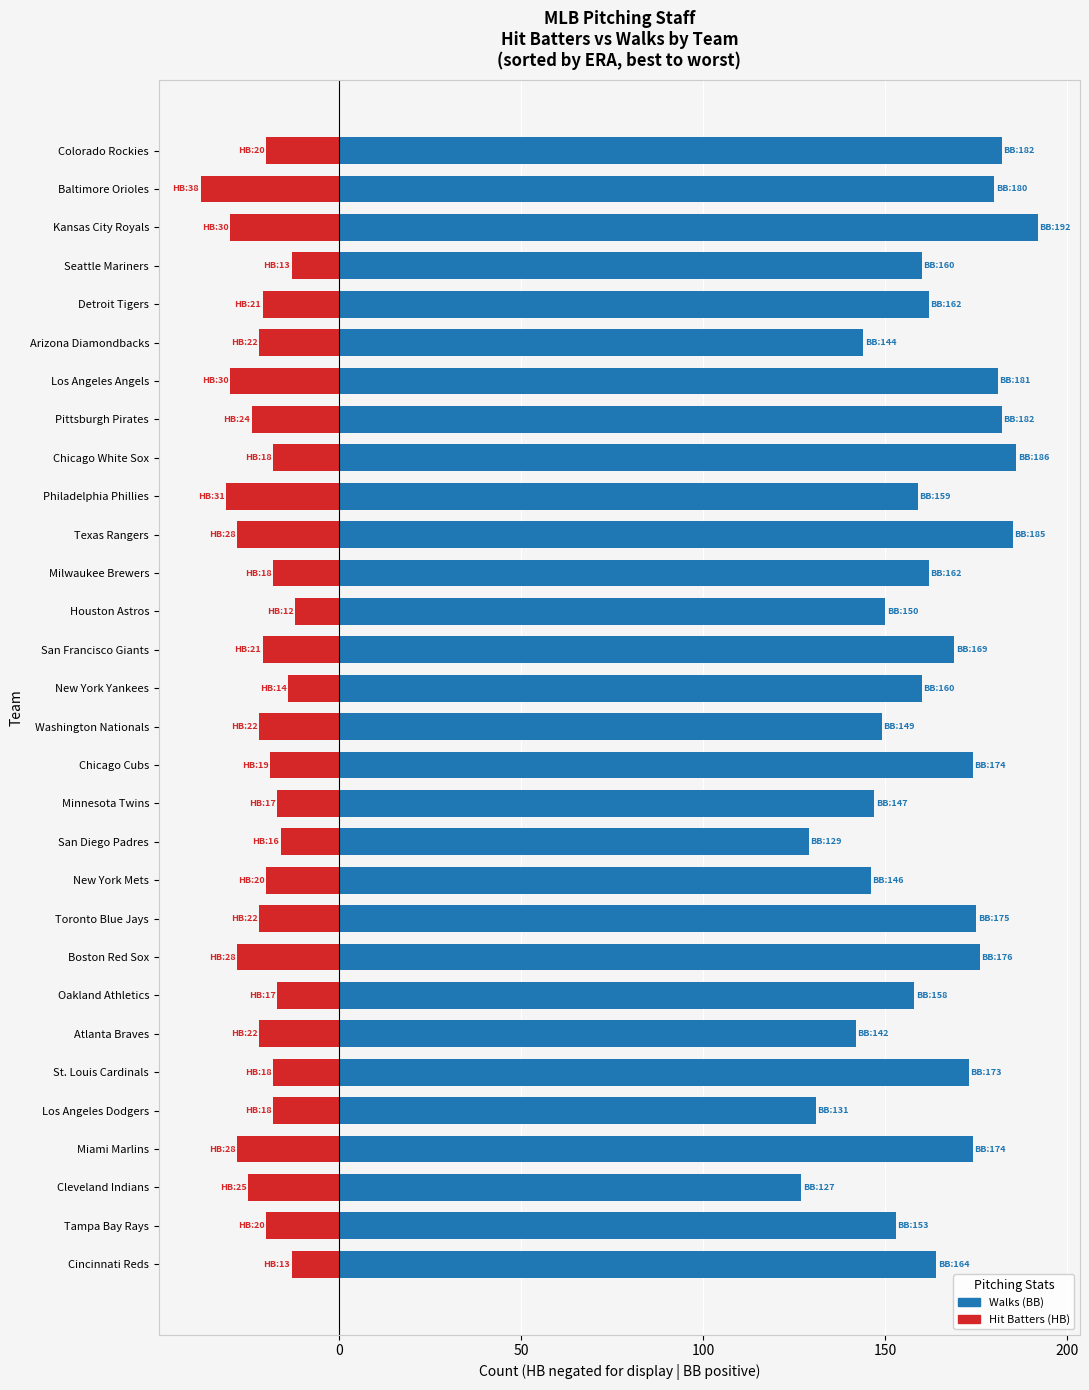

What is the difference between the Hit Batters (HB, negated) values at Los Angeles Dodgers and Chicago Cubs?

1